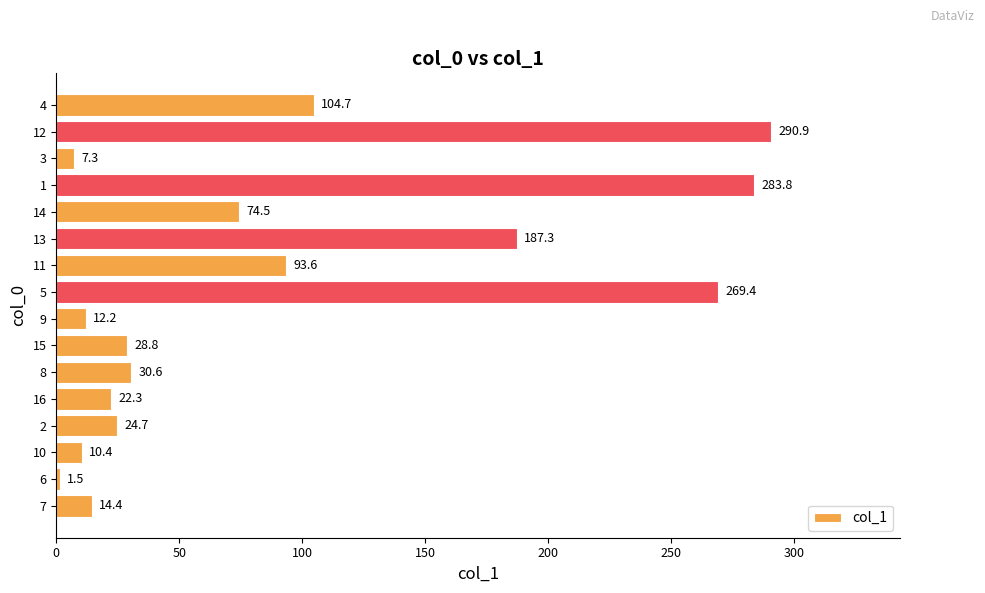

At which label is the value closest to 146?

4